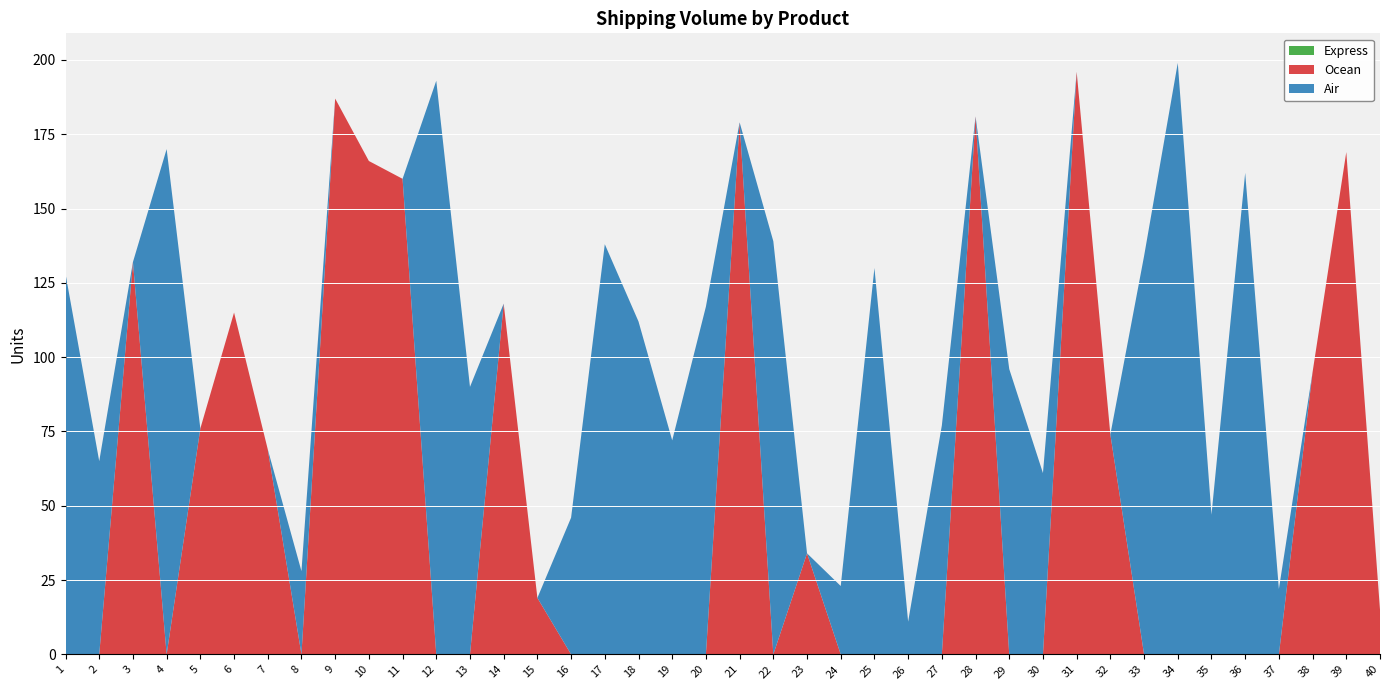

Reading right to left, extract all data points from this chart.

Air: 0	0	0	22	162	47	199	134	0	0	61	96	0	77	11	130	23	0	139	0	117	72	112	138	46	0	0	90	193	0	0	0	28	0	0	0	170	0	65	128
Ocean: 15	169	95	0	0	0	0	0	74	196	0	0	181	0	0	0	0	34	0	179	0	0	0	0	0	19	118	0	0	160	166	187	0	69	115	76	0	132	0	0
Express: 0	0	0	0	0	0	0	0	0	0	0	0	0	0	0	0	0	0	0	0	0	0	0	0	0	0	0	0	0	0	0	0	0	0	0	0	0	0	0	0